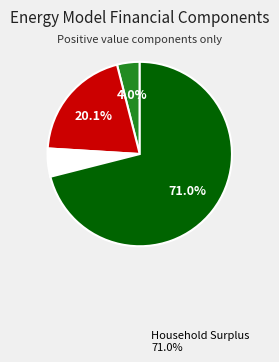

Is there a majority slice in this chart?

Yes